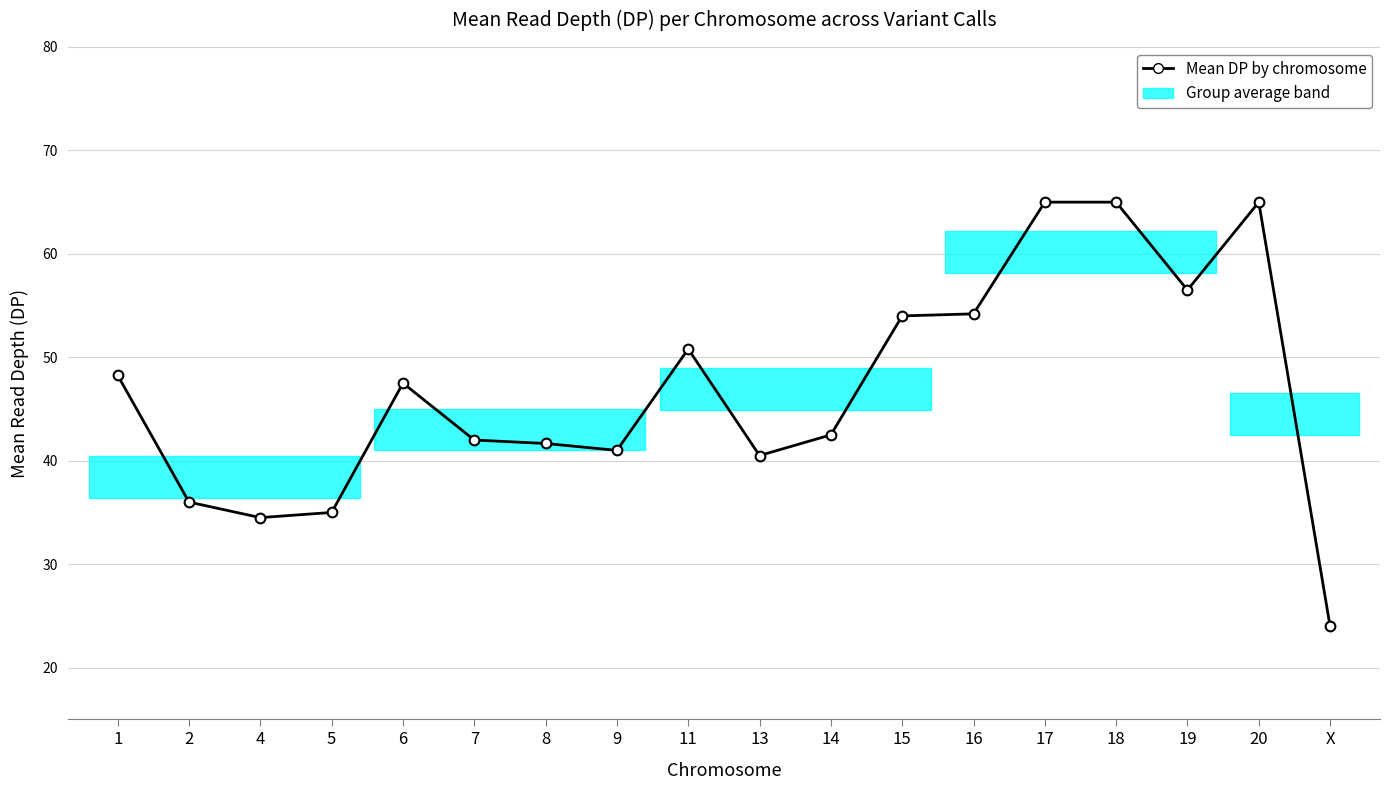

How many values are below 47?

9